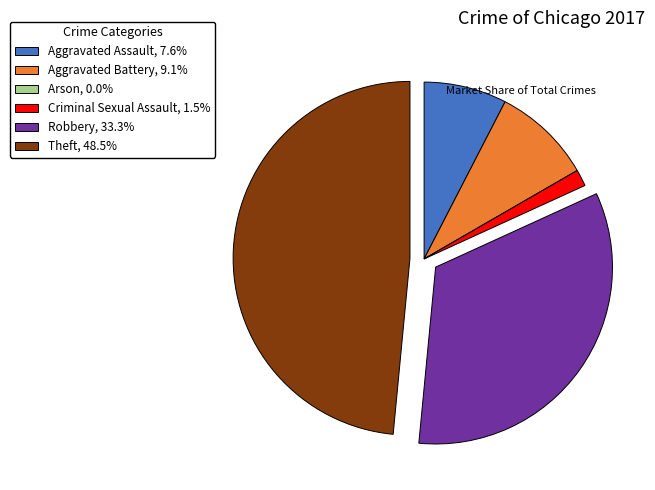

Approximately how many times larger is the value at Aggravated Assault, 7.6% compared to Criminal Sexual Assault, 1.5%?

5.0